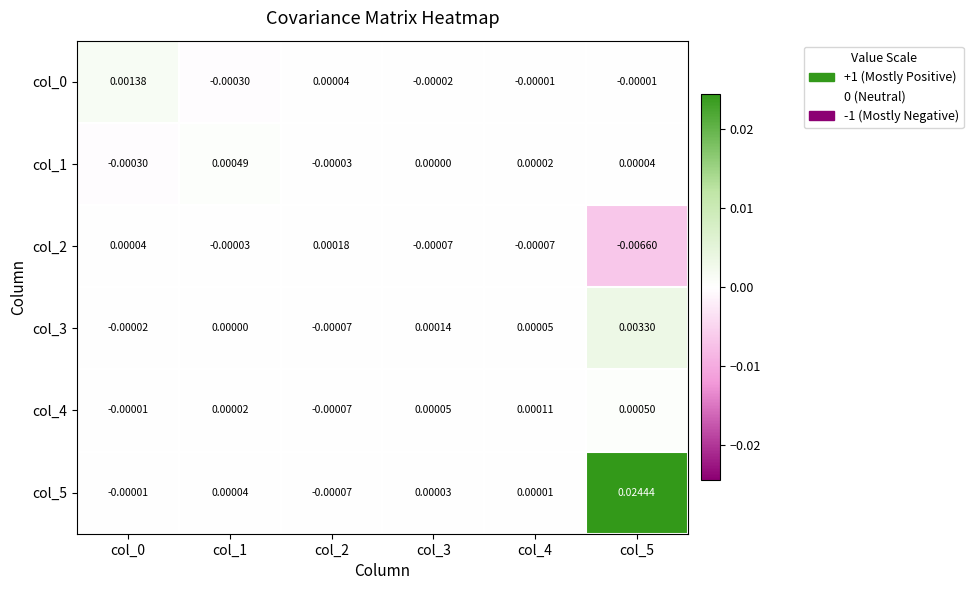

At how many categories does at least one series exceed 0?

6